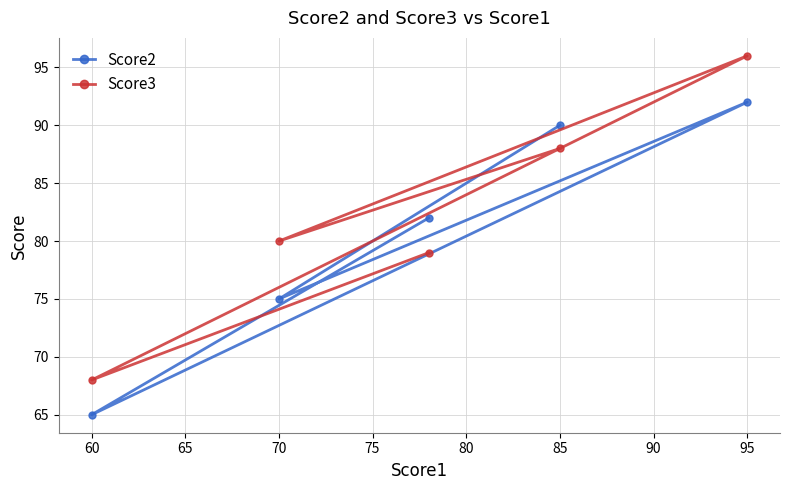

What is the approximate value of Score3 at 60, to the nearest 10?

70